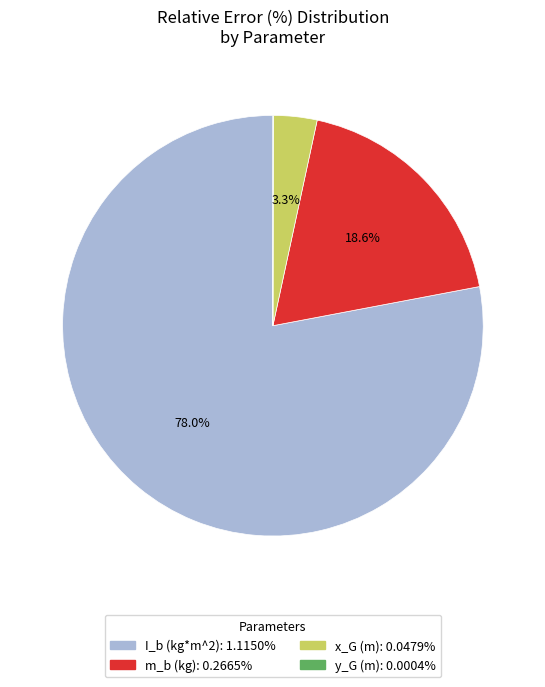

Which has a higher value, m_b (kg) or I_b (kg*m^2)?

I_b (kg*m^2)